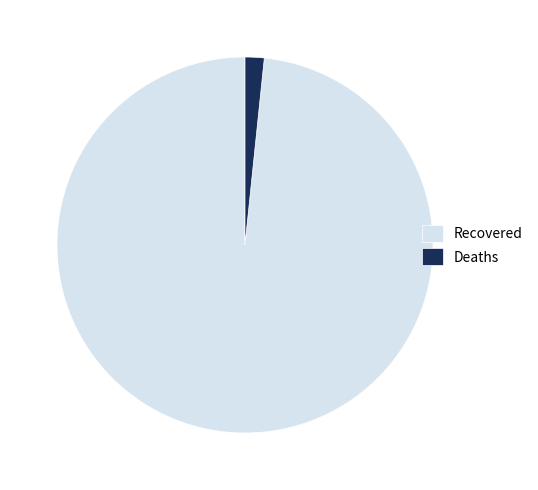

Which category has the smallest portion of the pie?

Deaths